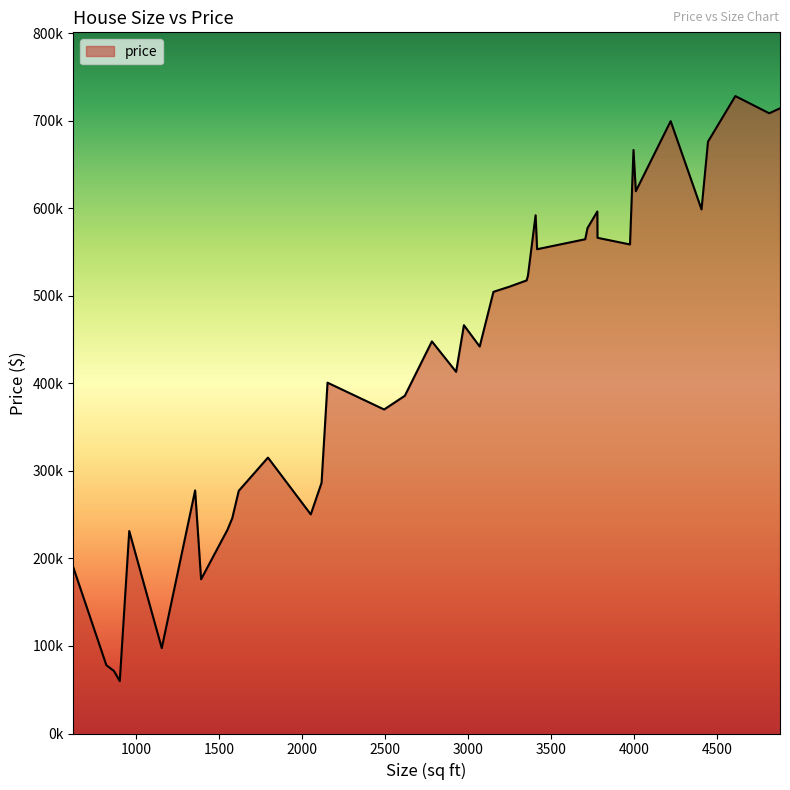

Does the chart have visible grid lines?

No